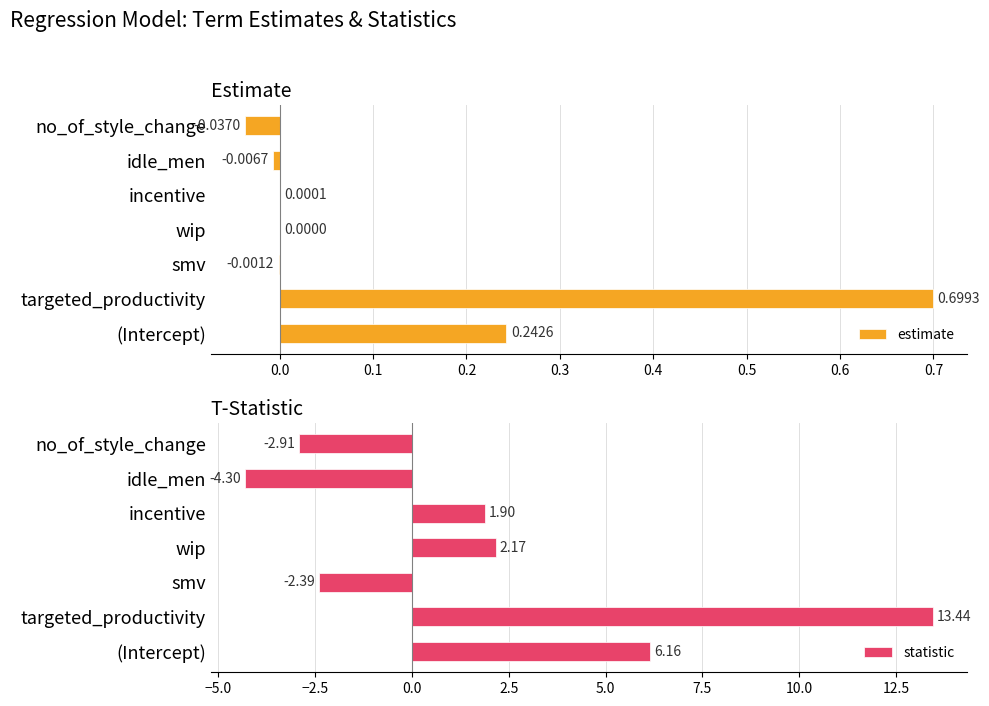

What is the sum of all estimate values?

0.9